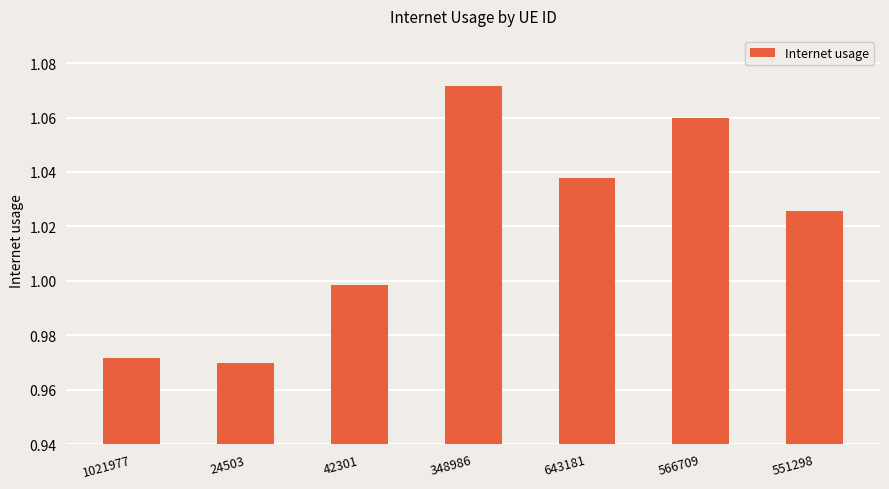

How many data points does each series have?

7